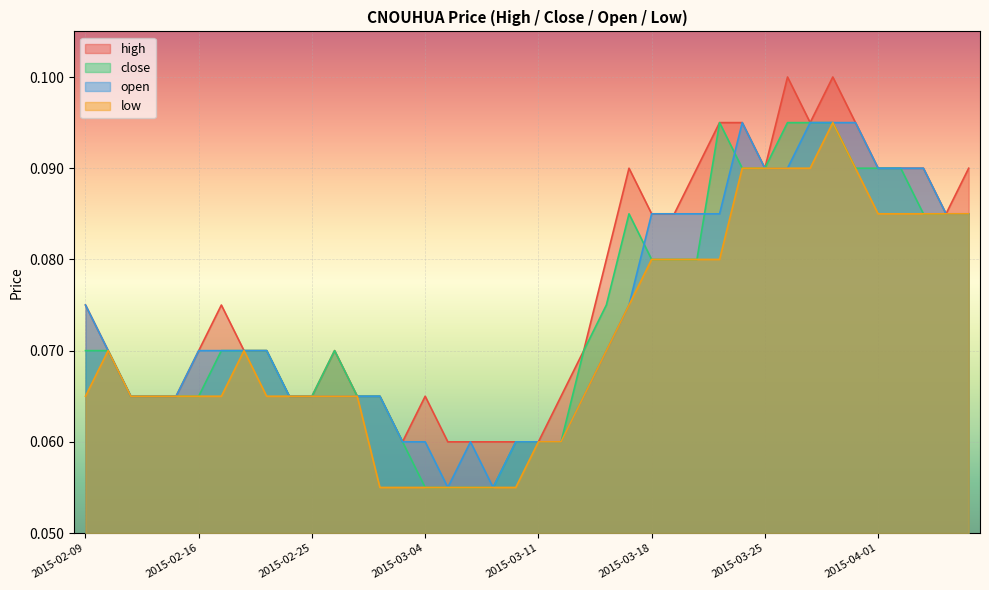

Between 2015-02-16 and 2015-03-30, which series saw the biggest shift?

high